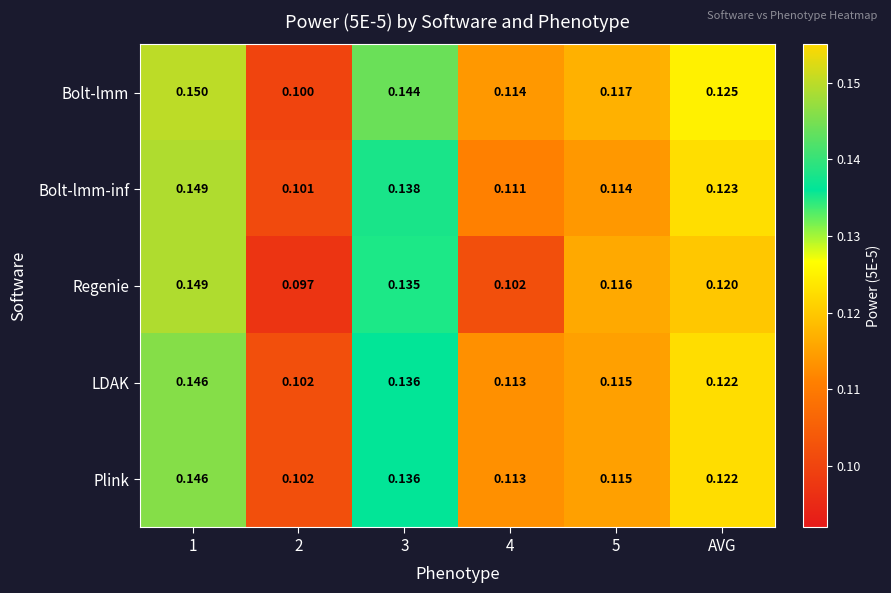

Which series has the largest range (max minus min)?

Regenie